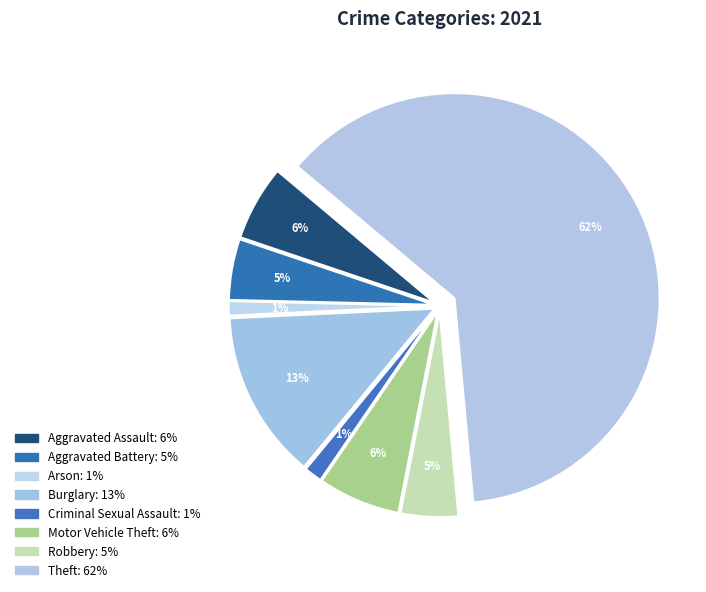

How many slices are in this pie chart?

8